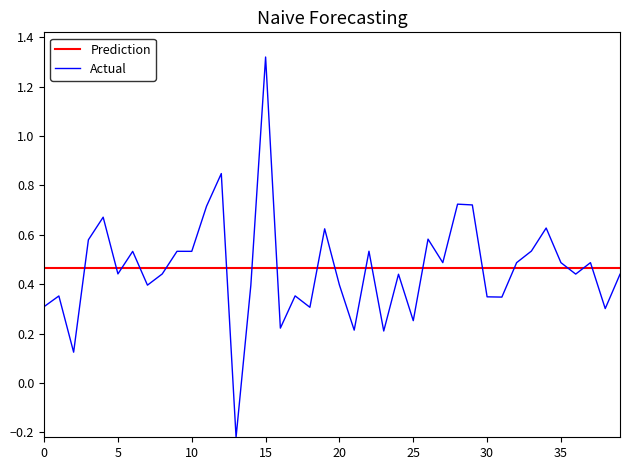

Which series has the widest spread of values?

Actual